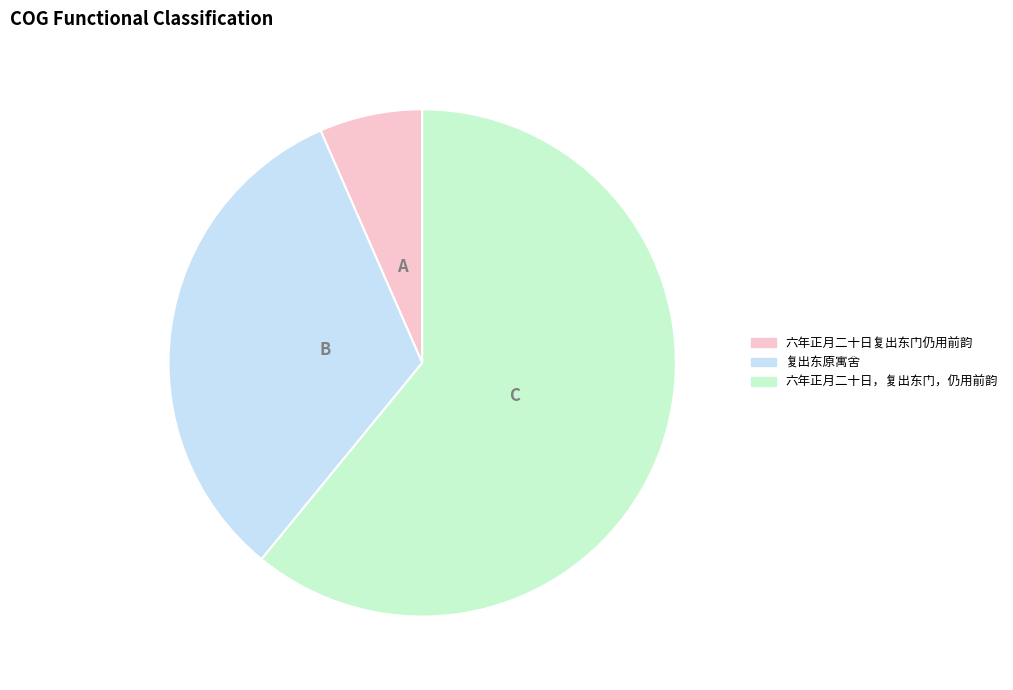

True or false: 复出东原寓舍 accounts for 33% of the total.

True